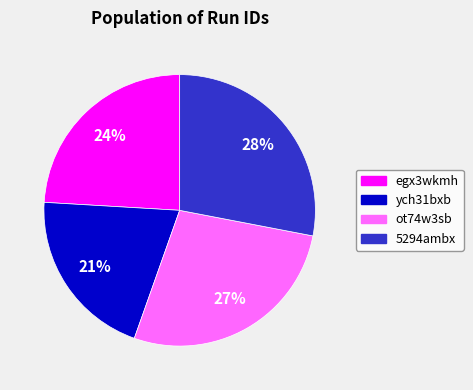

To the nearest percent, what is the combined percentage of egx3wkmh and ych31bxb?

45%